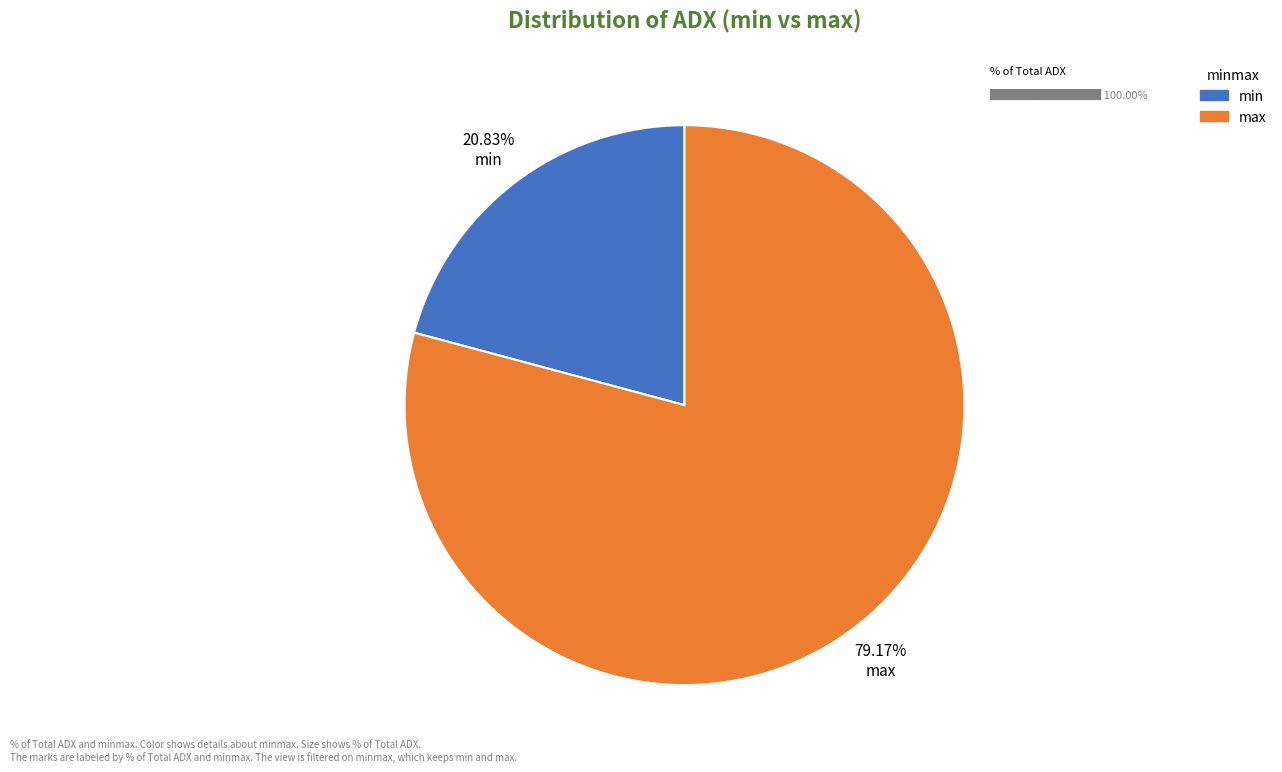

To the nearest percent, what is the difference between the max and min slice percentages?

58%